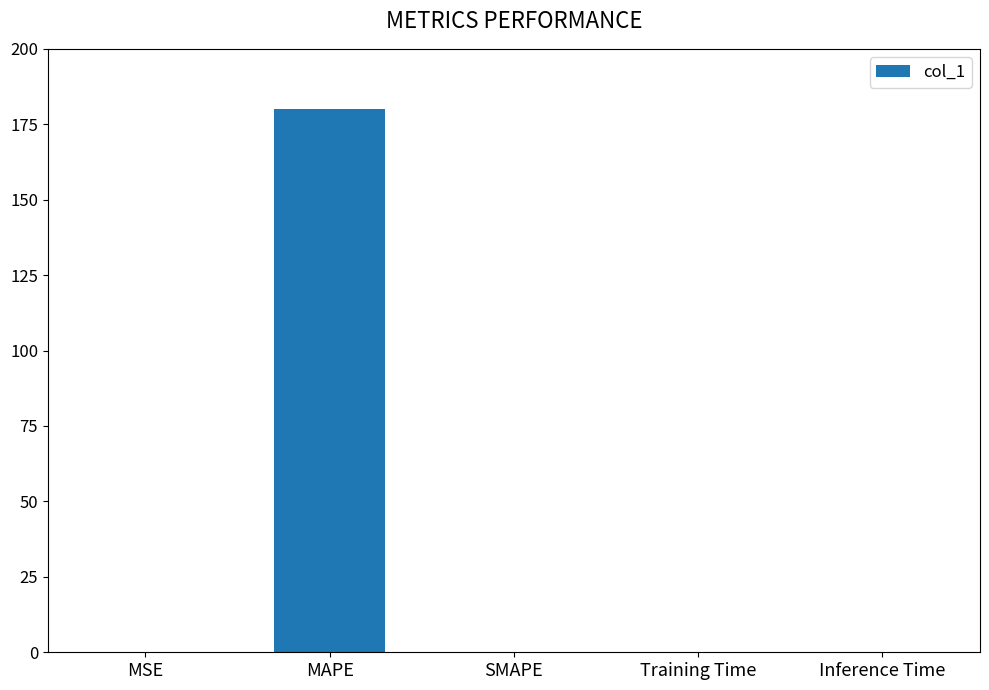

Is it true that the value at MAPE is 313.4?

False